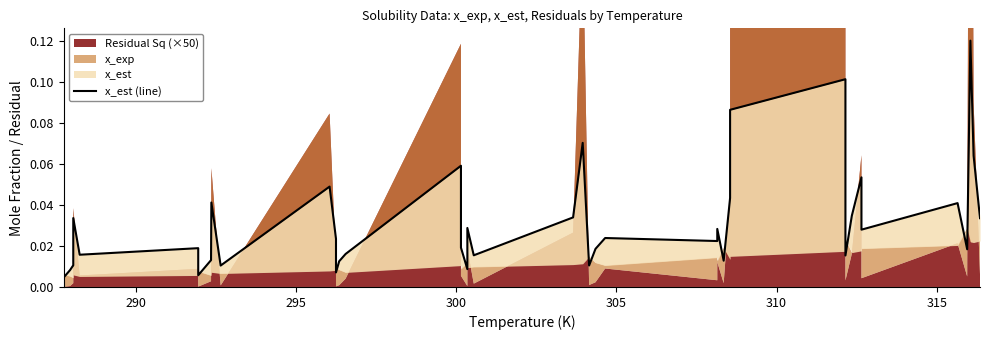

What is the difference between the maximum and minimum values?

0.1